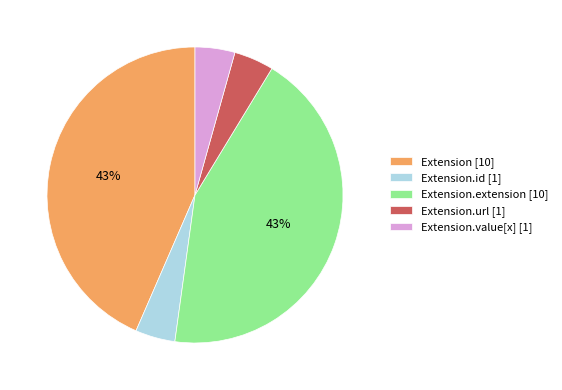

Approximately how many times larger is the value at Extension.extension [10] compared to Extension [10]?

1.0